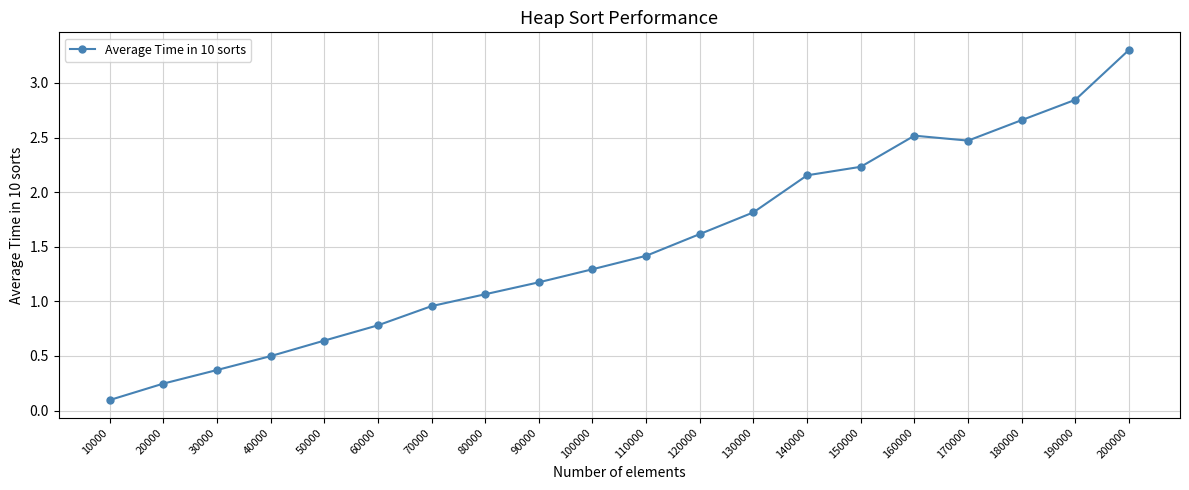

True or false: the data shows 1.7 at 90000.

False